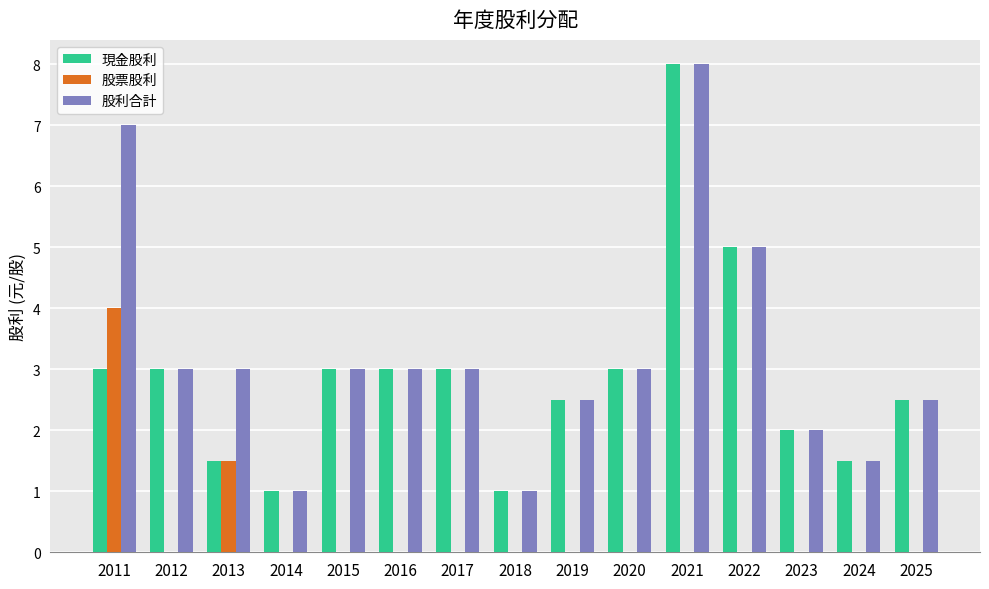

Where does the 股利合計 series first go above 3?

2011